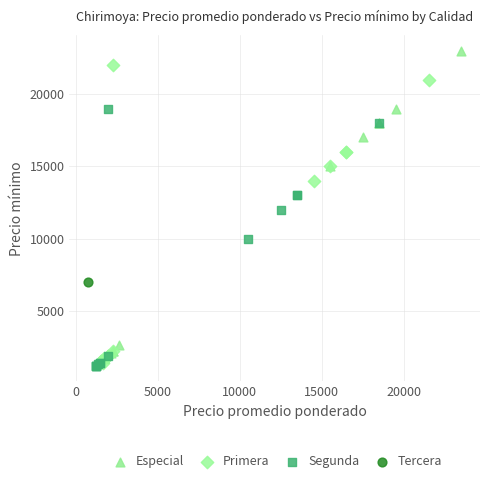

Which series contains the highest Y value?

Especial